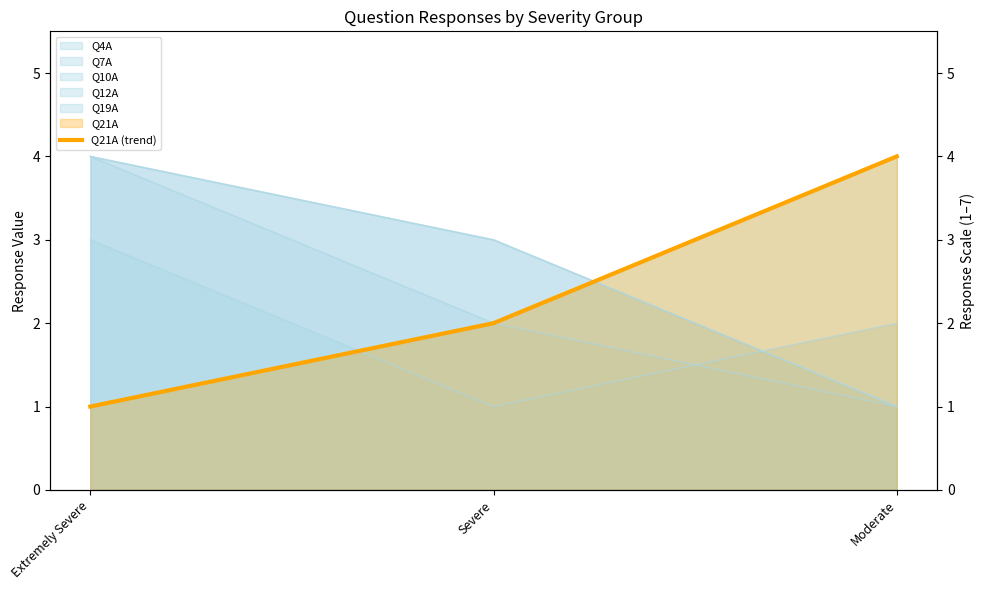

Read the value at Moderate.

4